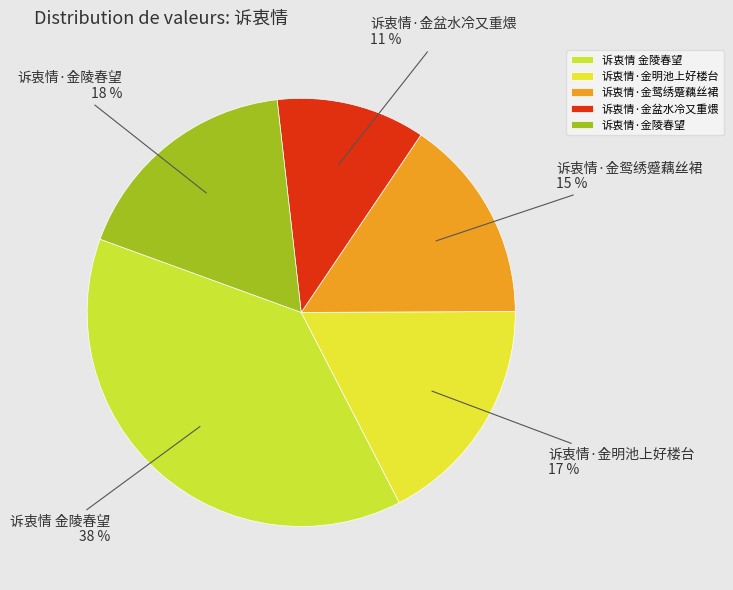

Is there any slice that represents more than half of the pie?

No